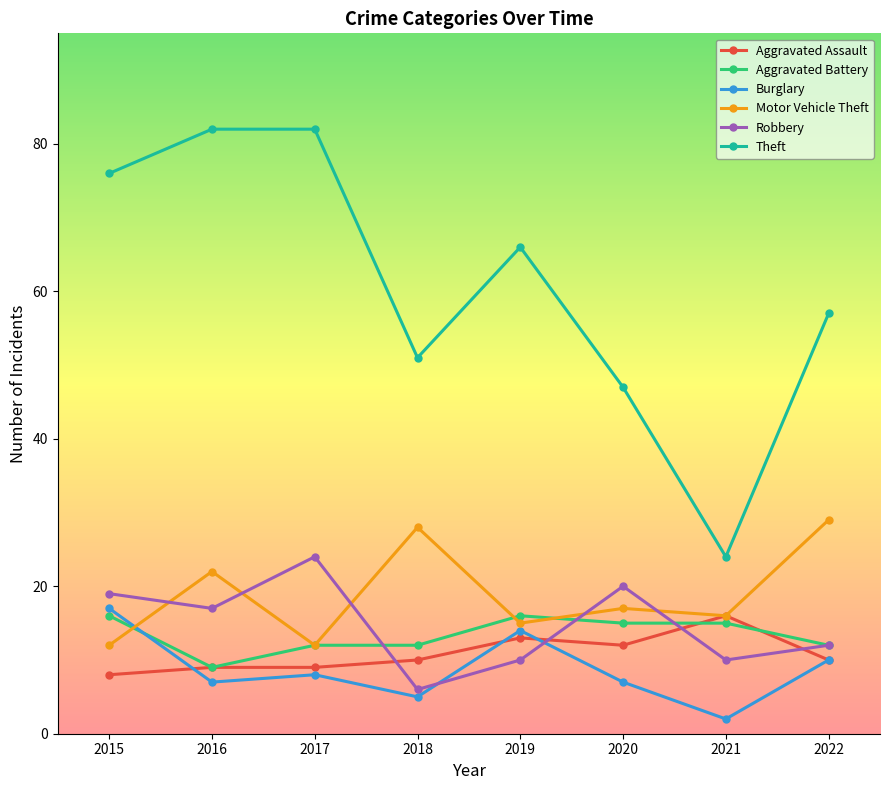

Rank the series at 2015 from lowest to highest value.

Aggravated Assault, Motor Vehicle Theft, Aggravated Battery, Burglary, Robbery, Theft